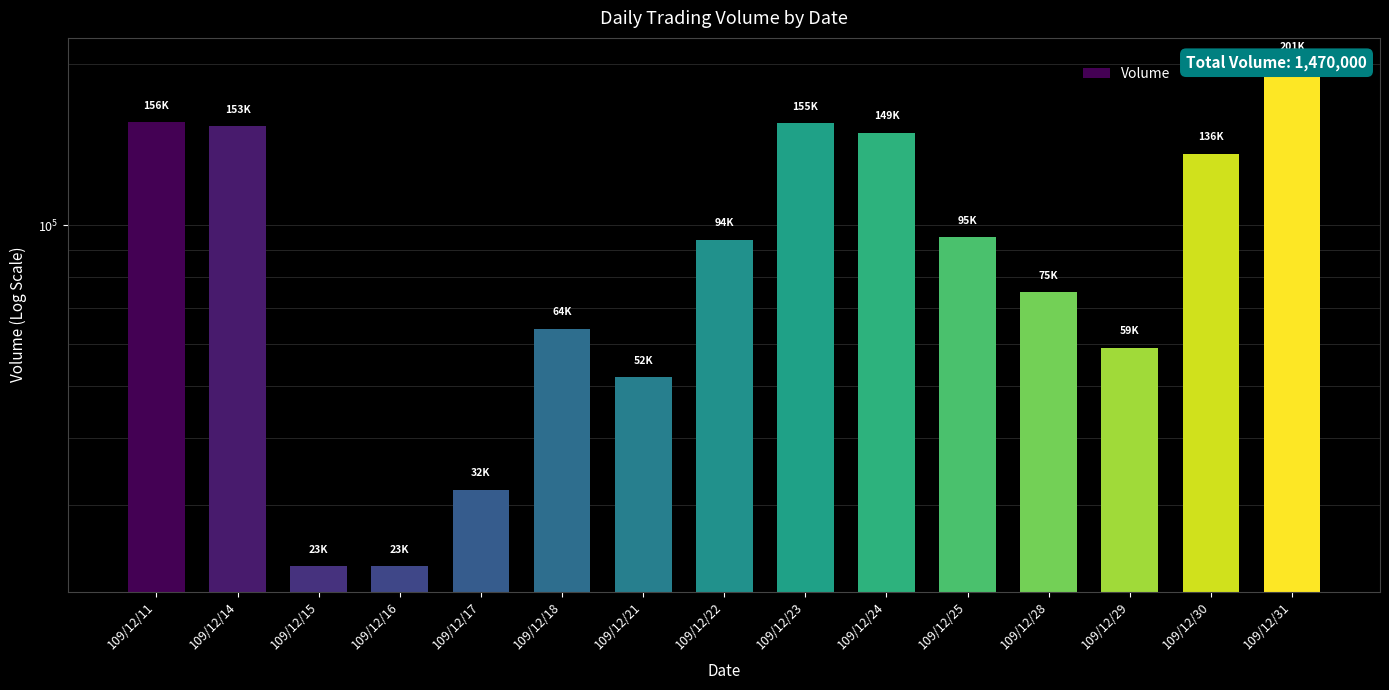

Where is the data nearest to the value 112000?

109/12/25